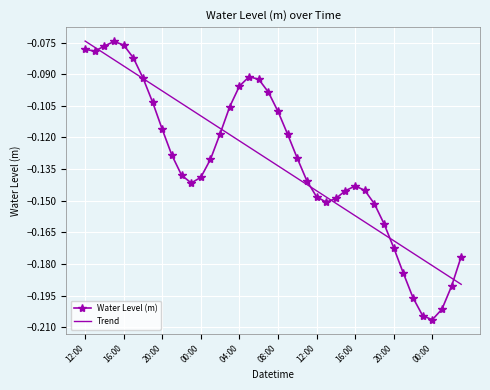

Which series has the largest range (max minus min)?

Water Level (m)